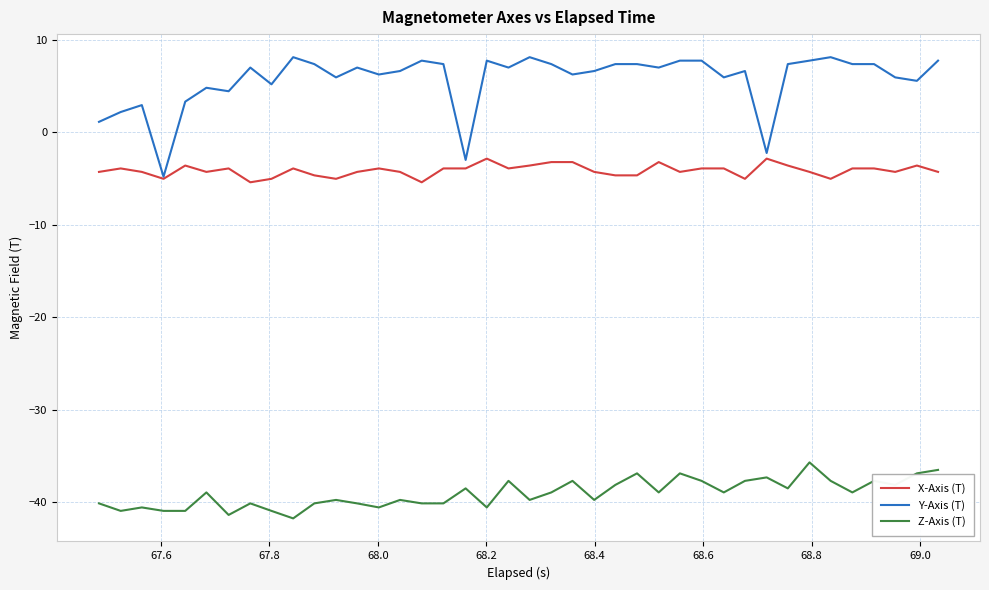

What is the maximum value for X-Axis (T)?

-2.8